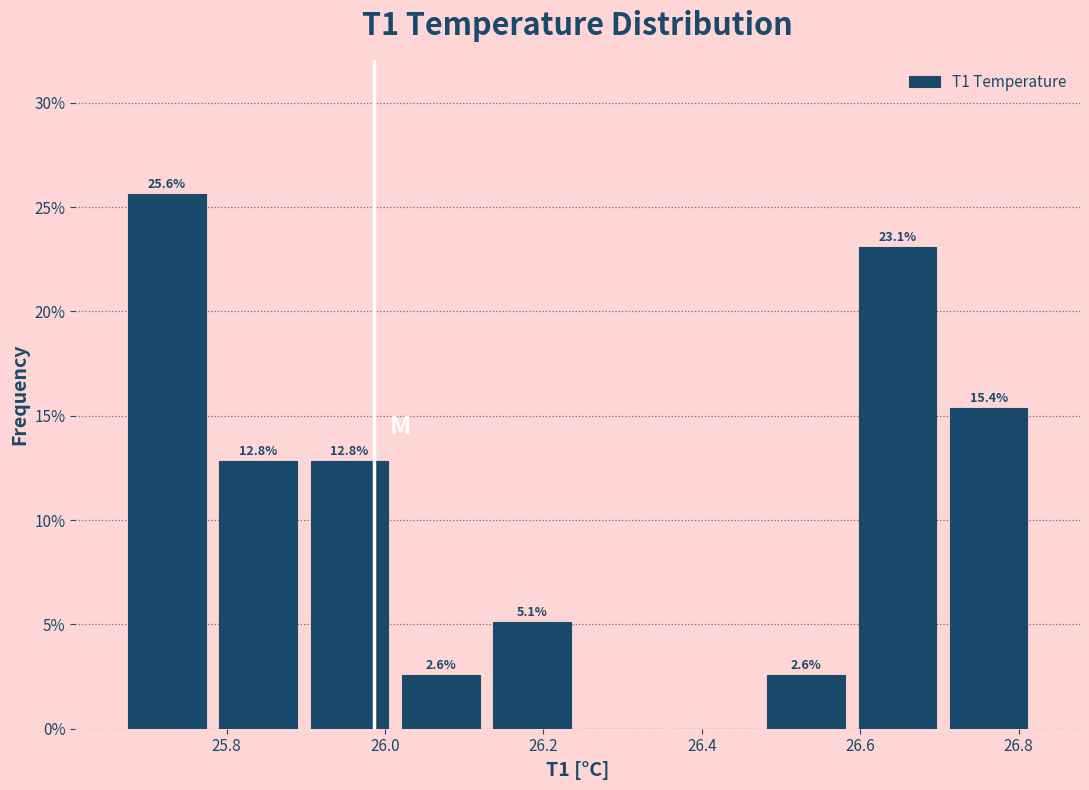

Which range on the x-axis has the tallest bar?

25.66 to 25.78